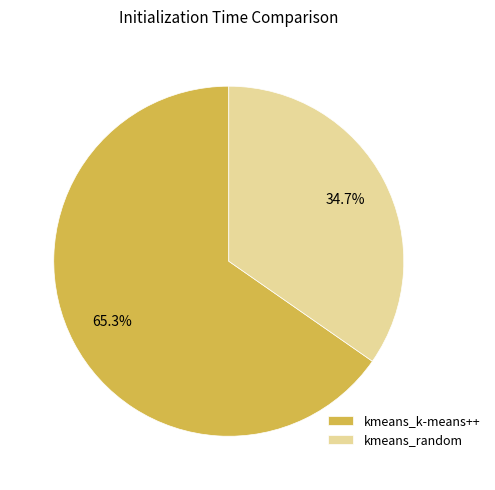

Approximately how many times larger is the value at kmeans_k-means++ compared to kmeans_random?

1.9